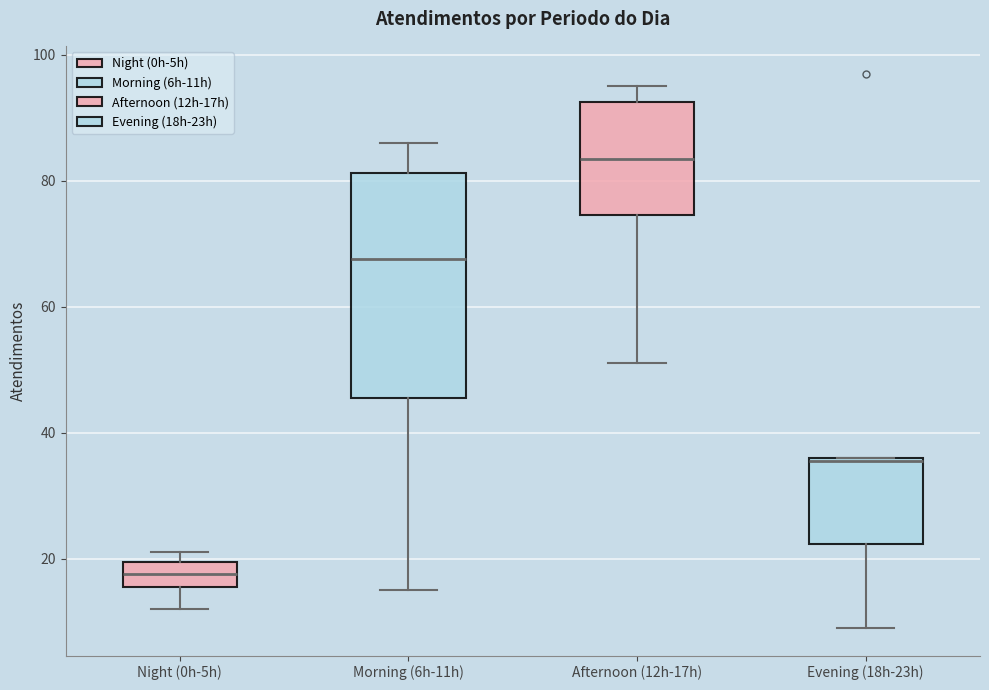

Comparing the boxes themselves (not the whiskers), which one is the tallest?

Morning (6h-11h)